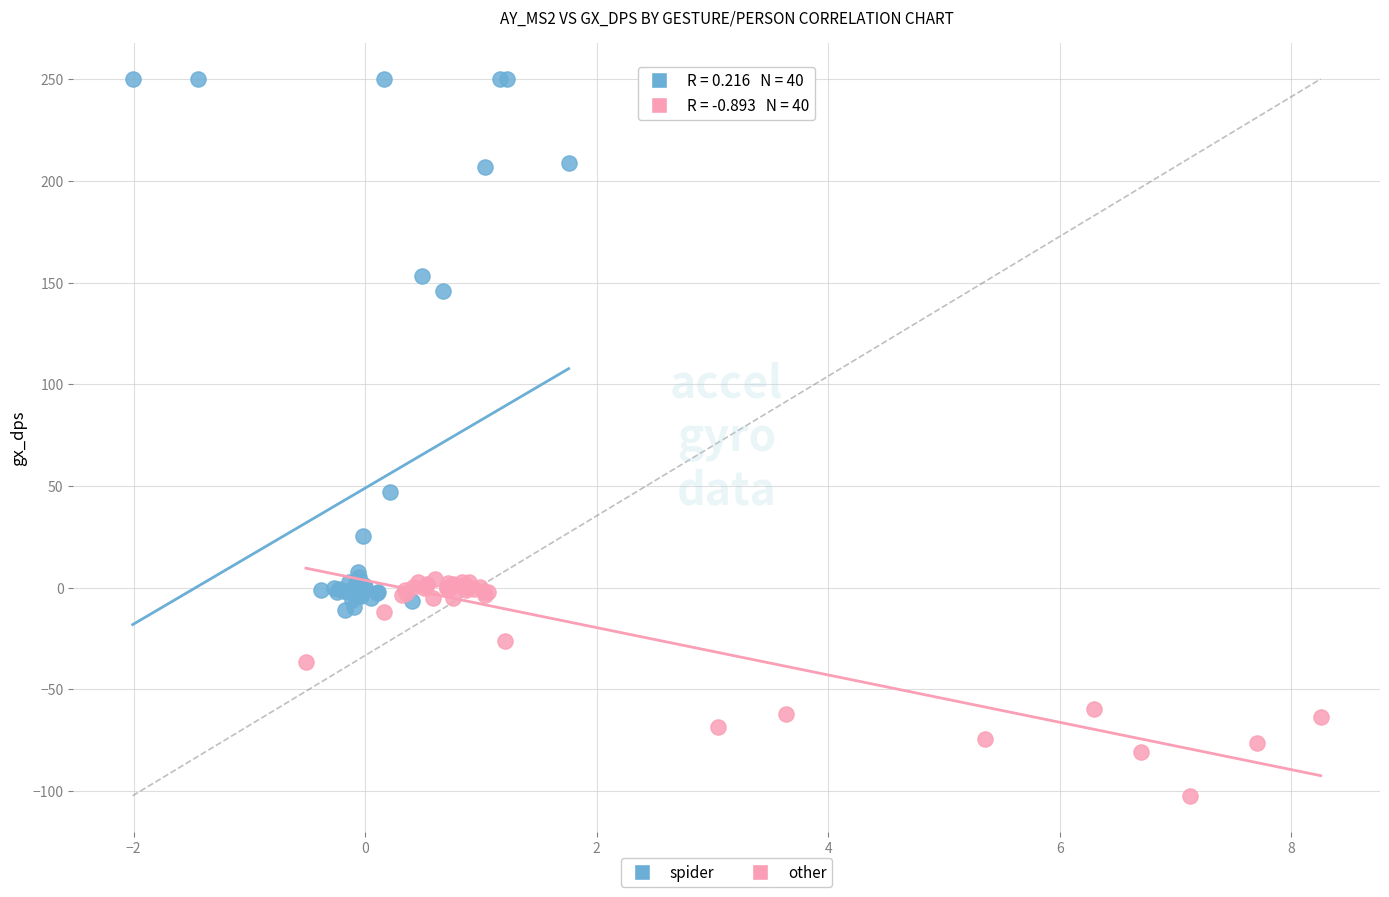

Which series reaches the maximum Y coordinate?

spider